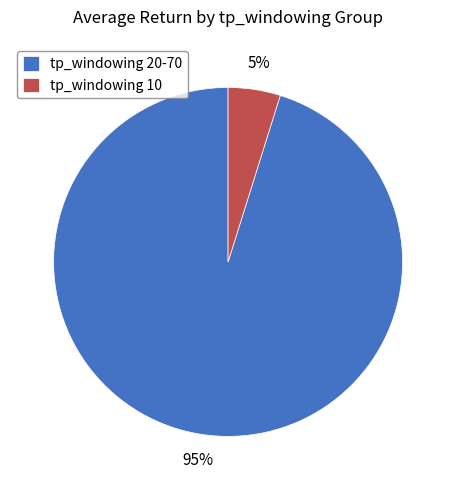

Is there any slice that represents more than half of the pie?

Yes